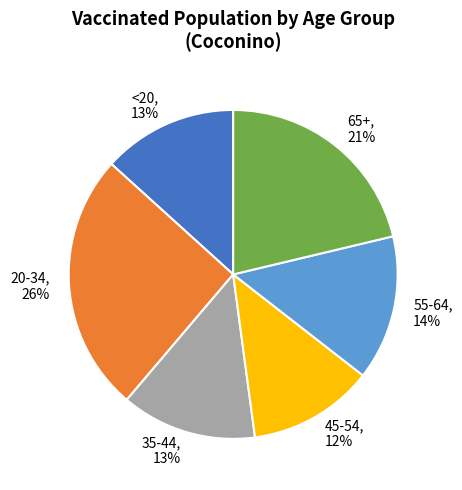

Between 65+ and 55-64, which is larger?

65+